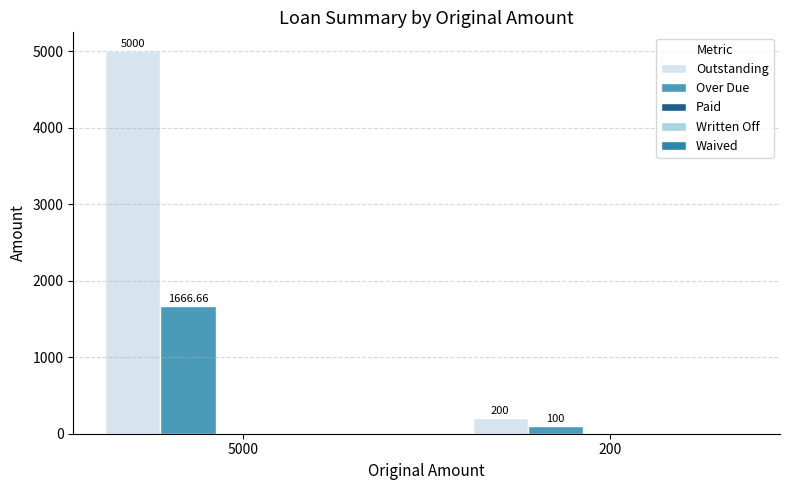

How many bars are there in each group?

2